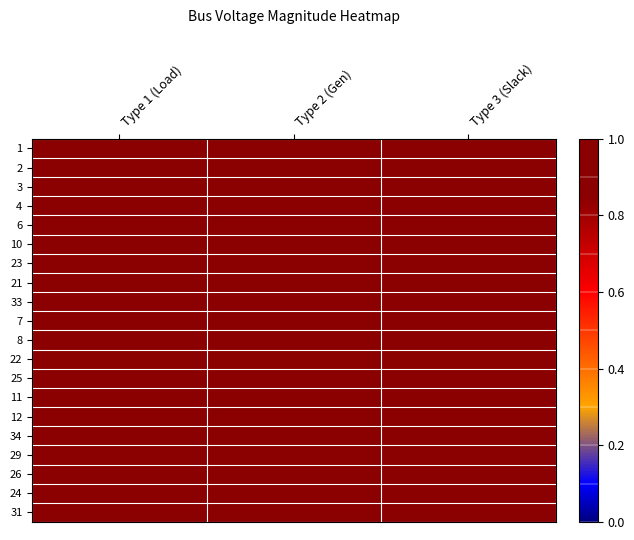

At which category does the chart reach its minimum across all series?

Type 1 (Load)